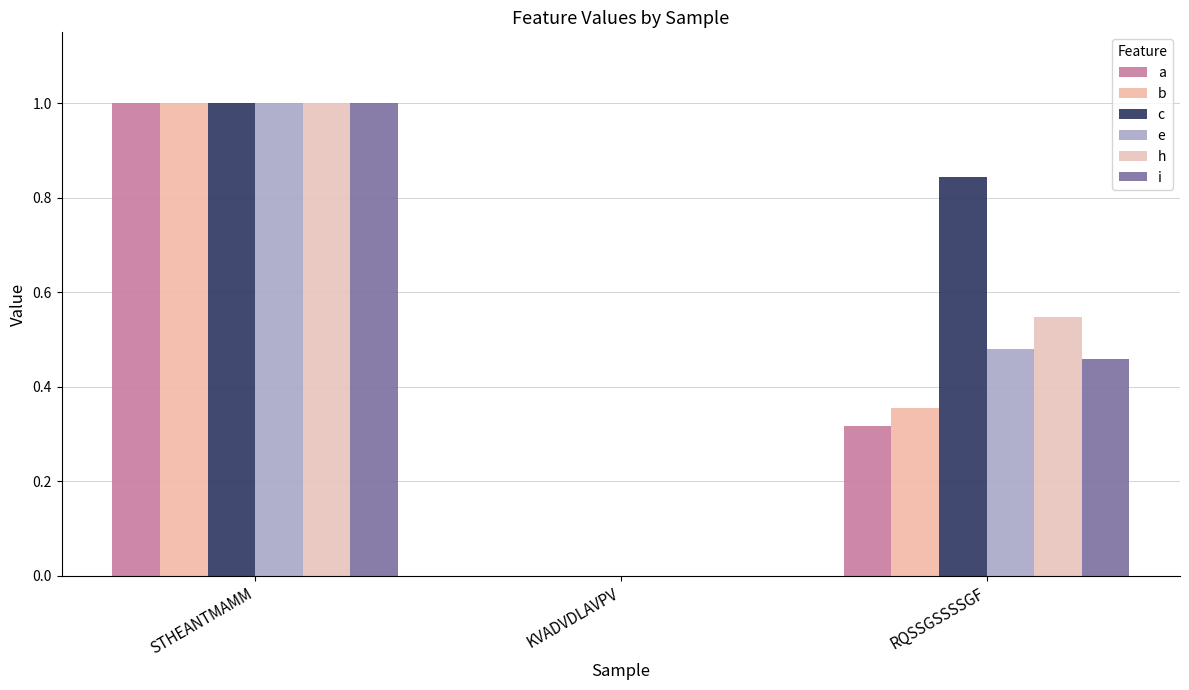

How many values in b are above zero?

2